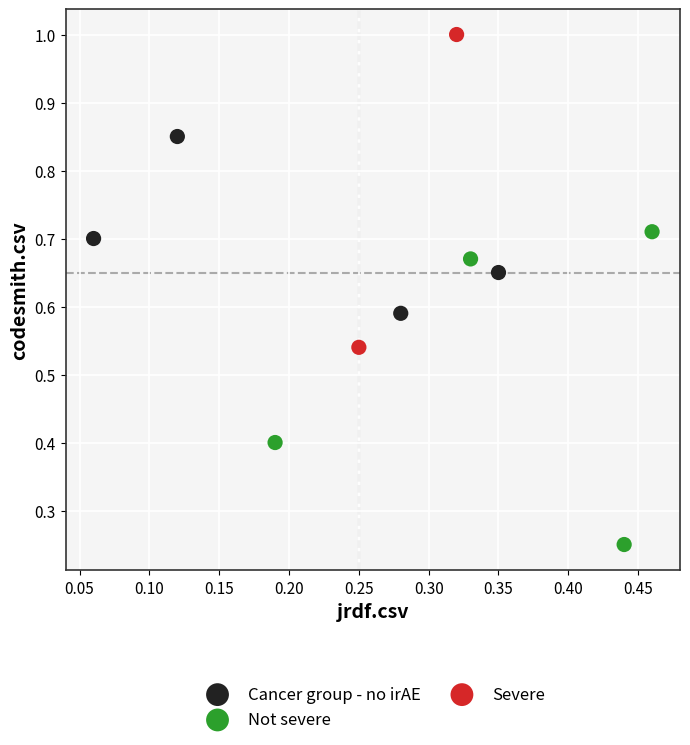

What are all the series names shown in the legend?

Cancer group - no irAE, Not severe, Severe